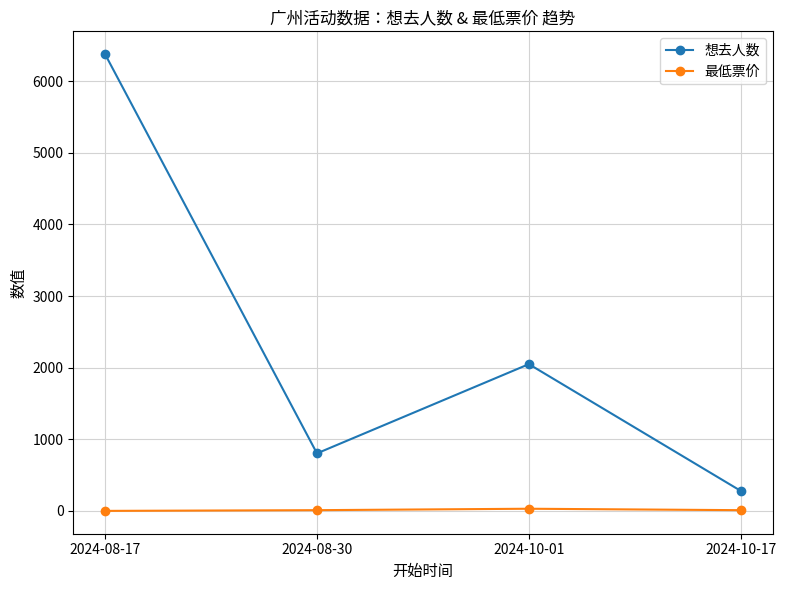

The 想去人数 series shows 225 at 2024-08-30. True or false?

False